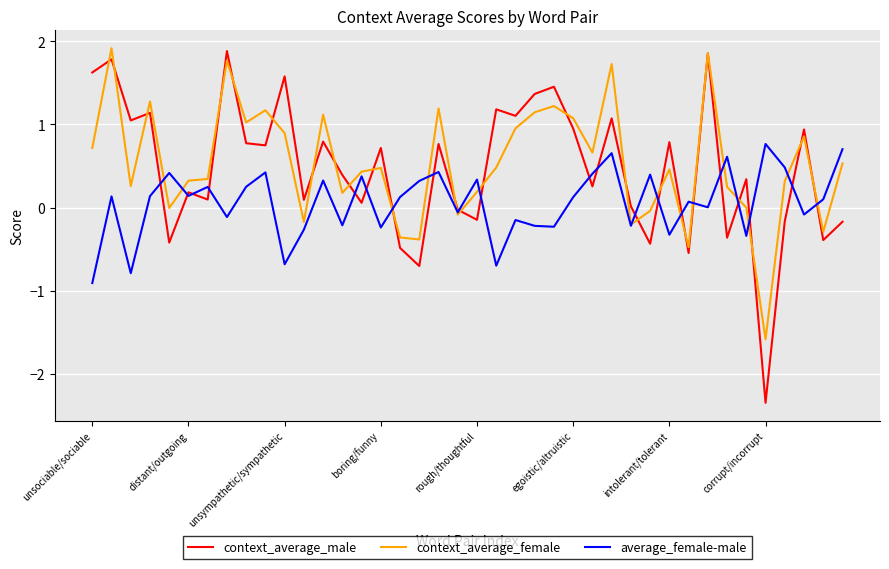

Which series has the largest range (max minus min)?

context_average_male